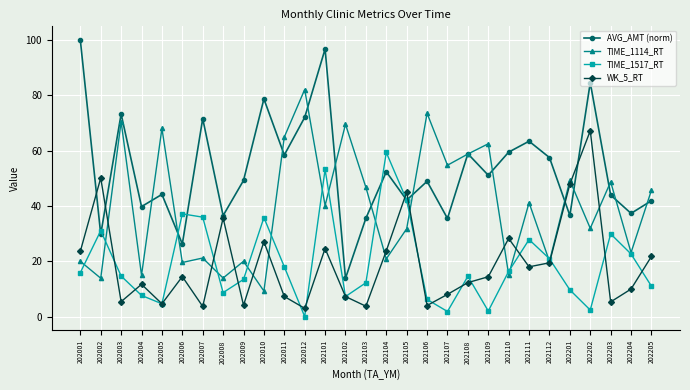

Does the chart have visible grid lines?

Yes